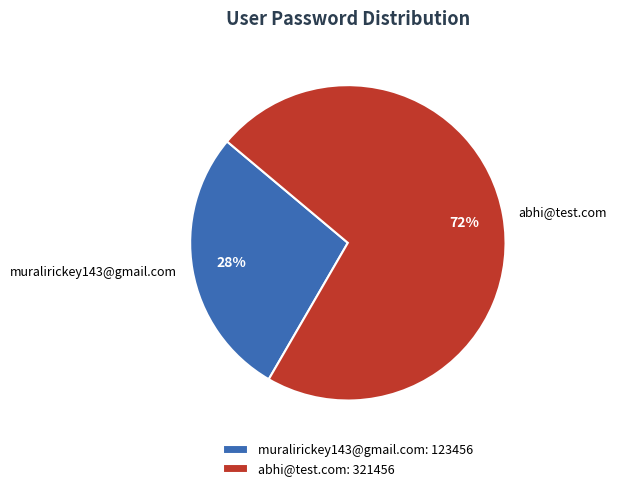

The muralirickey143@gmail.com slice represents 22% of the pie. True or false?

False